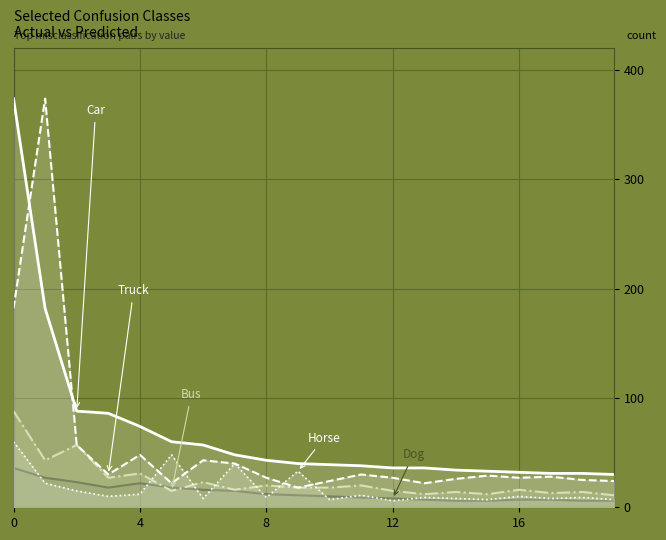

True or false: truck and bus intersect in this chart.

False